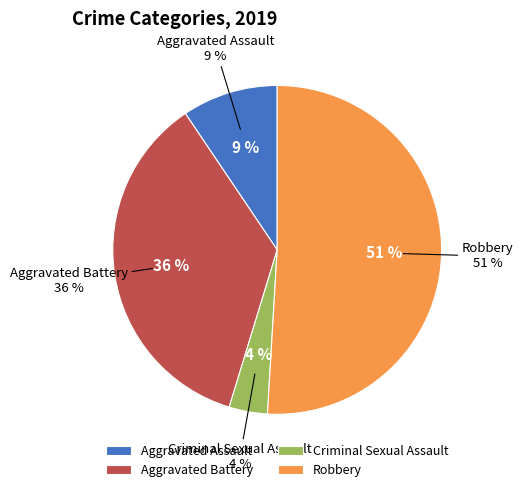

True or false: Robbery accounts for 56% of the total.

False